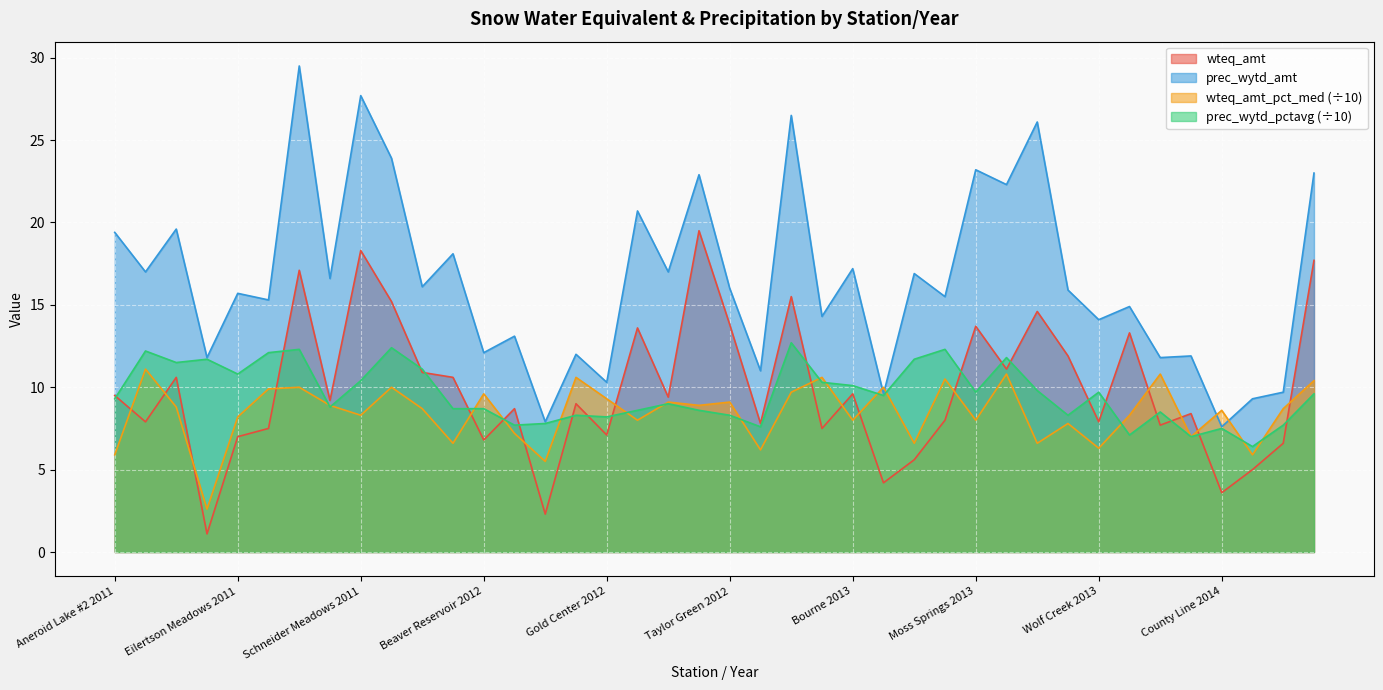

What is the smallest value displayed?

1.1